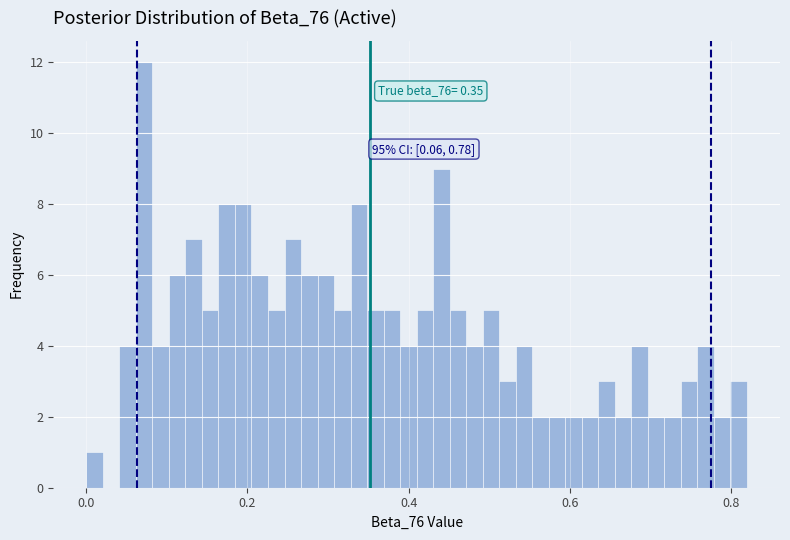

Read against the x-axis, roughly where is the centre of the tallest bar?

0.08